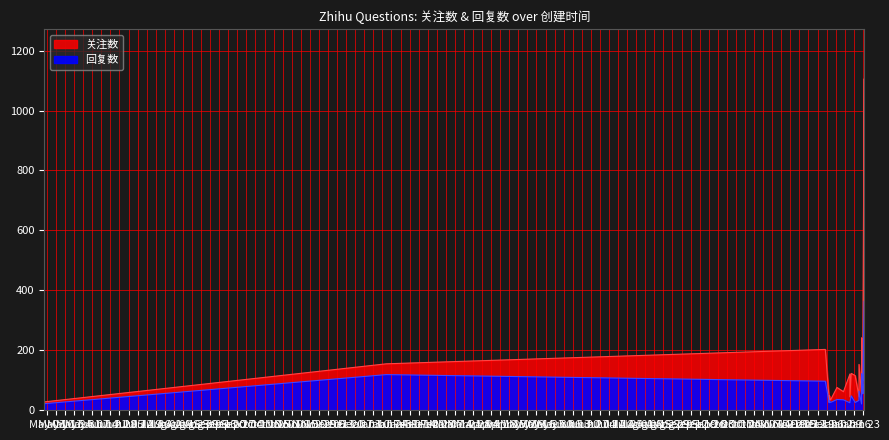

Between 2024-01-23 and 2024-01-24, which series saw the biggest shift?

关注数